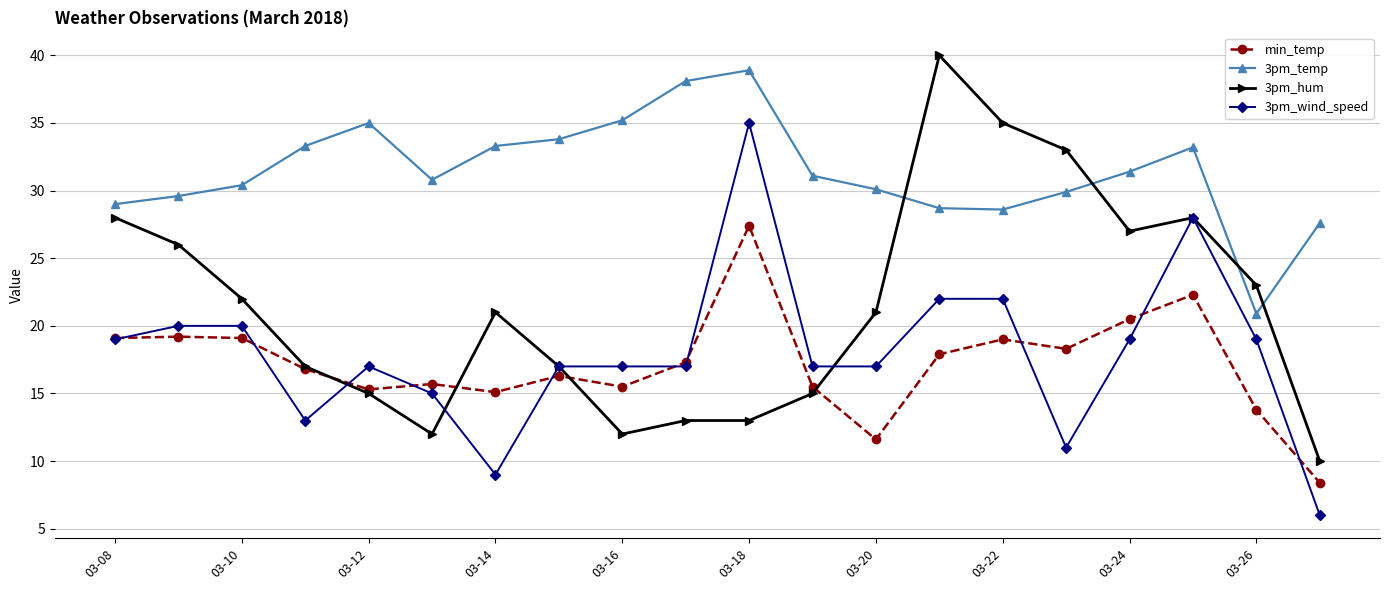

What is the highest value of the 3pm_temp series?

38.9